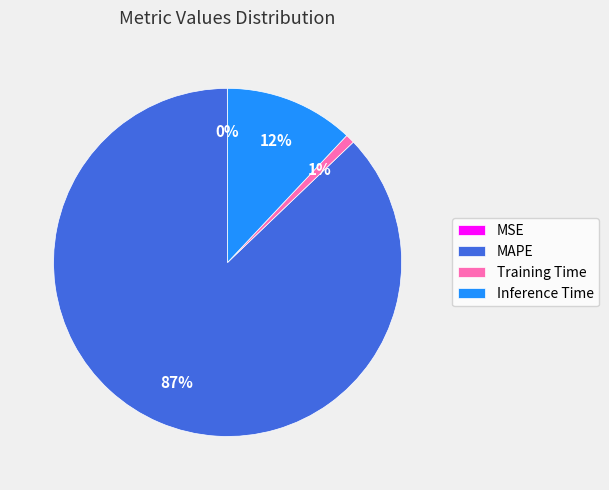

Does MAPE represent more than half of the total?

Yes